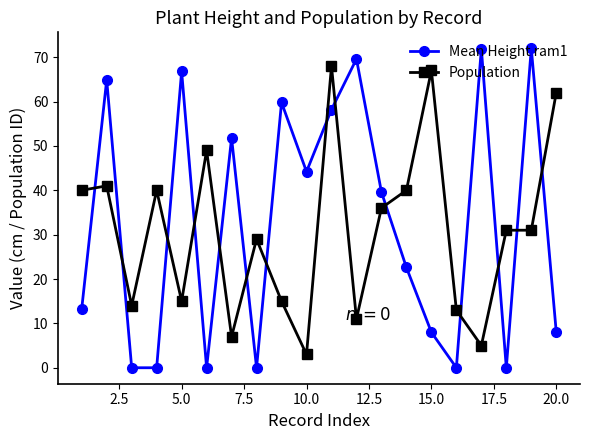

Which series has the largest total across all categories?

Mean Height ram1